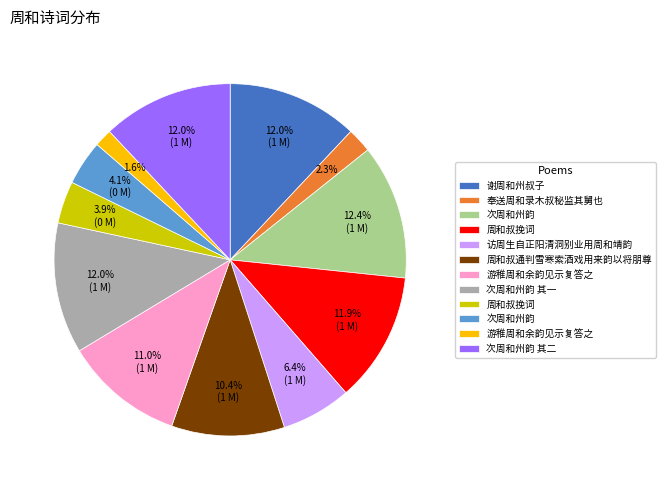

Count the number of slices in the pie.

12